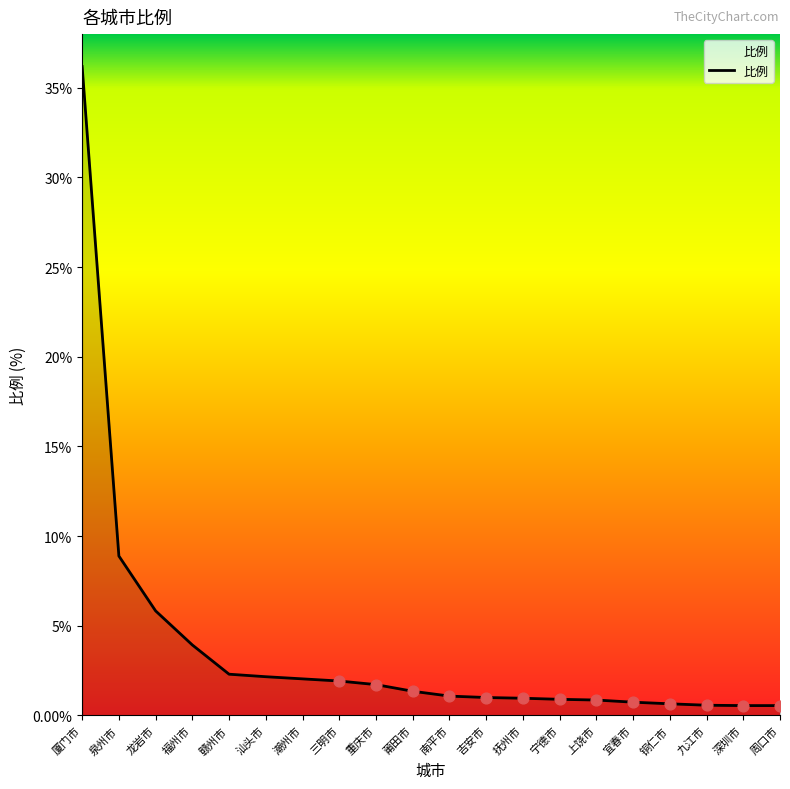

What is the change in value from 潮州市 to 三明市?

-0.1